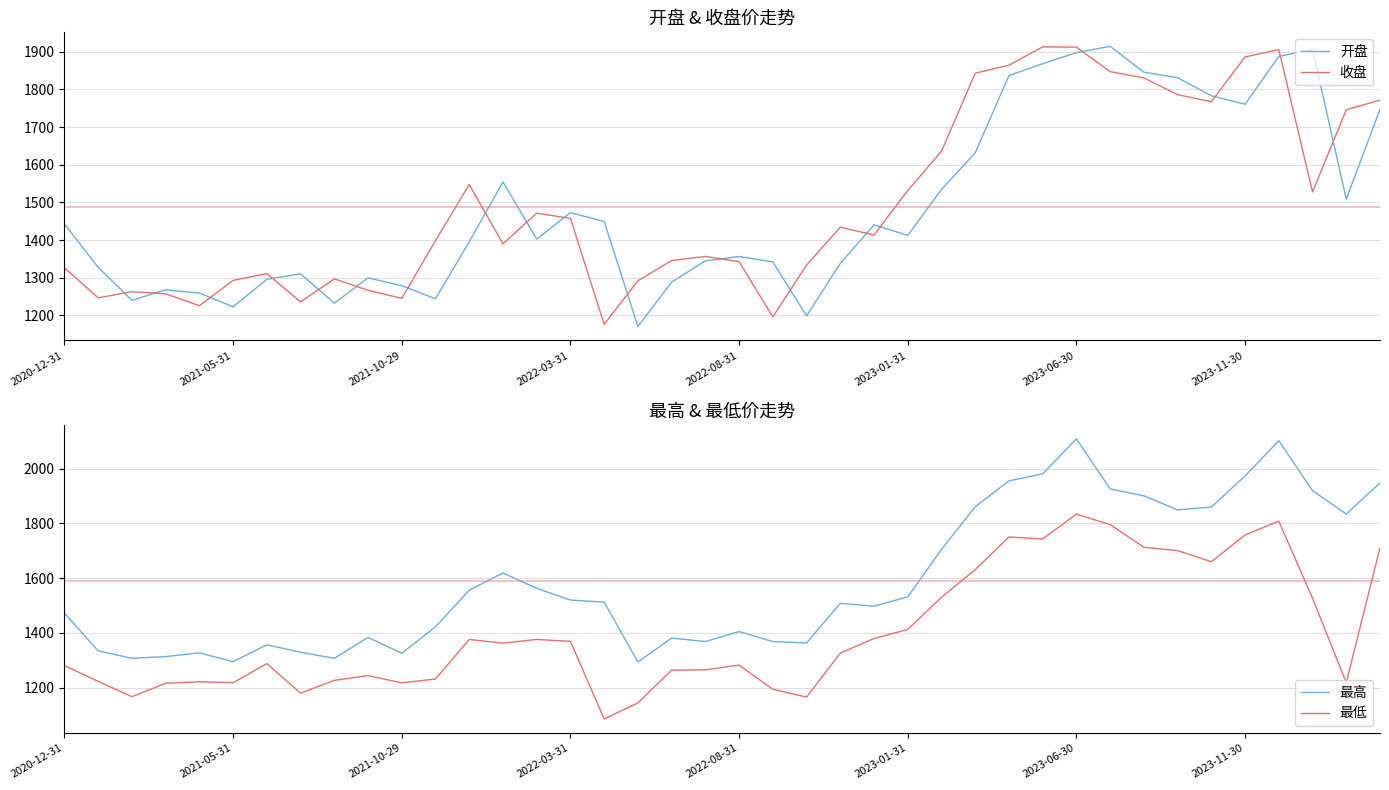

Which series ends up on top after the final intersection of 收盘 and 开盘?

收盘